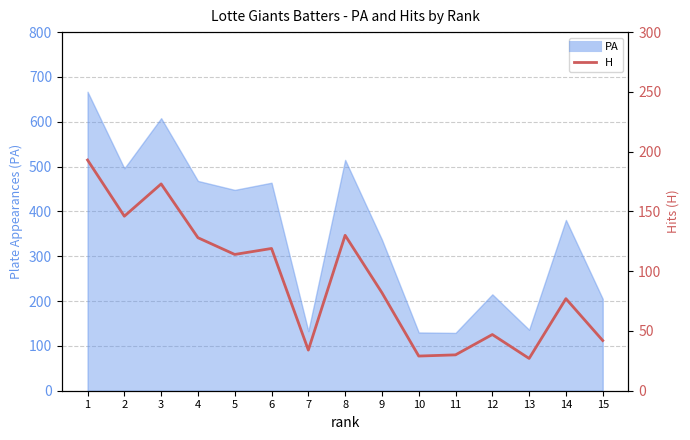

Reading left to right, transcribe all the data shown in this chart.

193	146	173	128	114	119	34	130	82	29	30	47	27	77	42